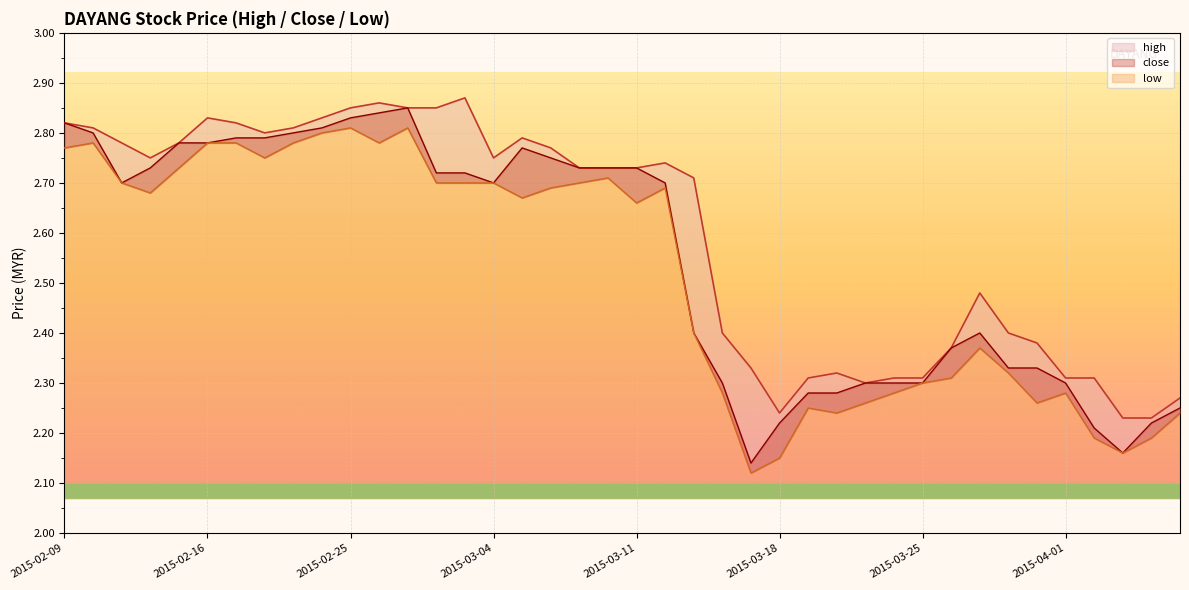

Which category has the highest value in the high series?

2015-03-03